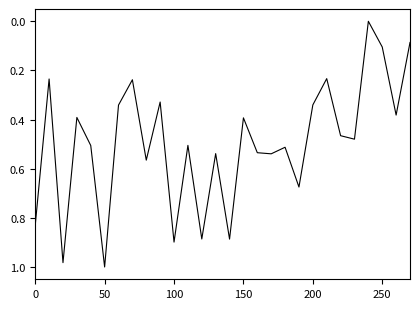

Does the chart display data point markers on the line(s)?

No